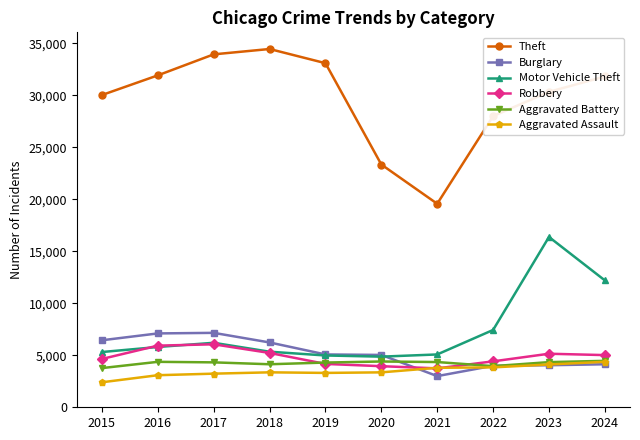

In Robbery, how many points are higher than both neighbors (excluding endpoints)?

2